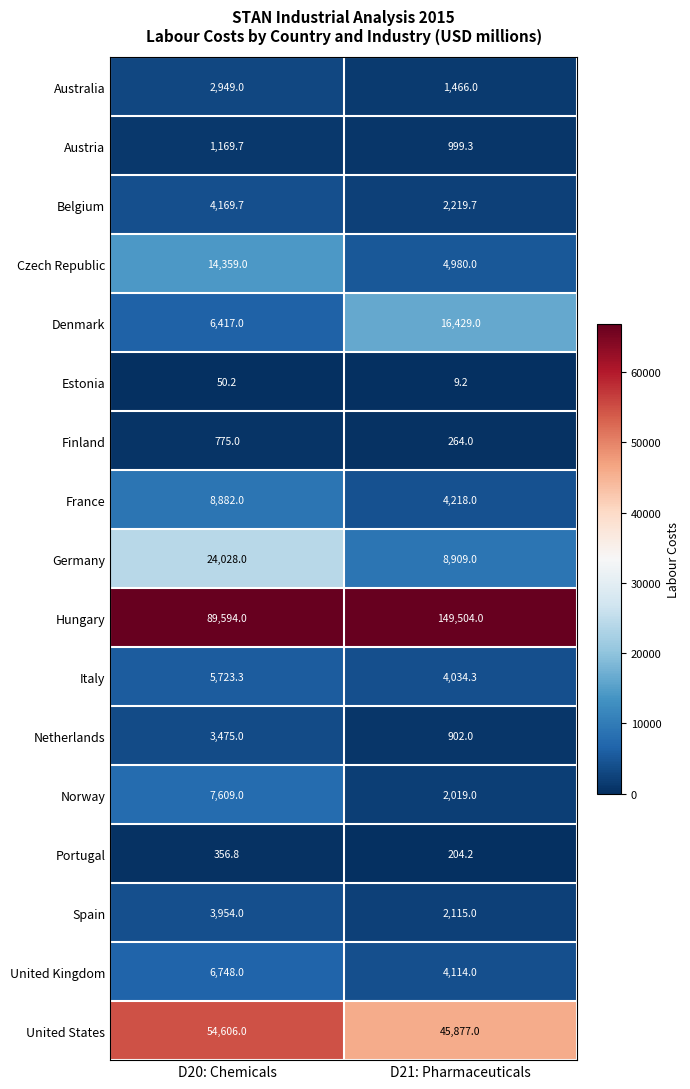

What value does the Czech Republic series have at D20: Chemicals?

14359.0